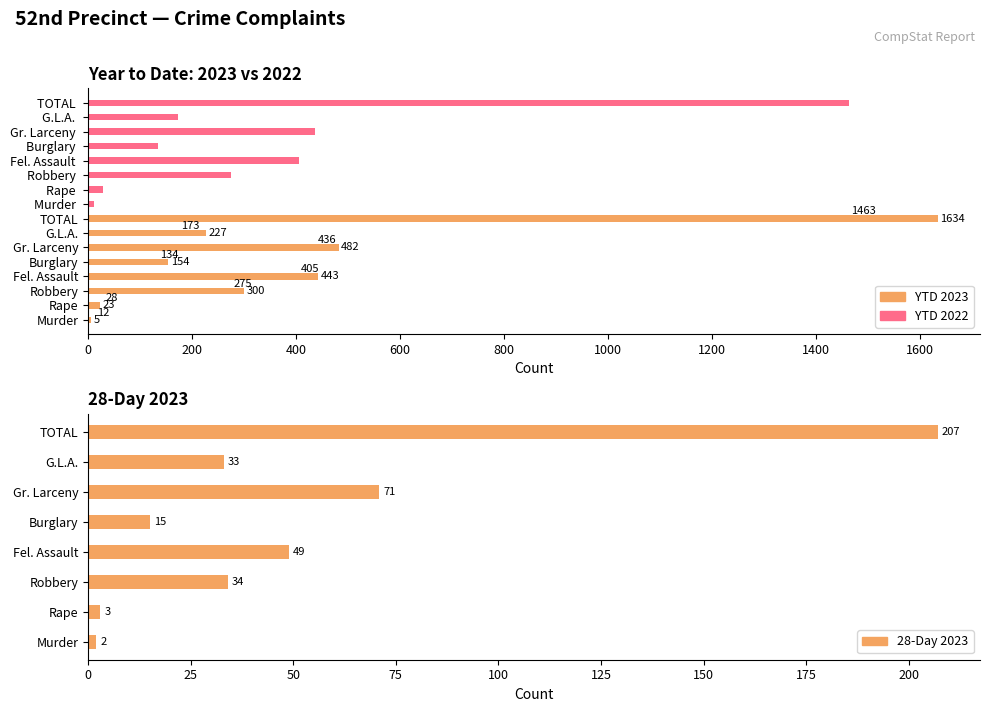

What is the value of the YTD 2022 bar at the 8th from the left?

1463